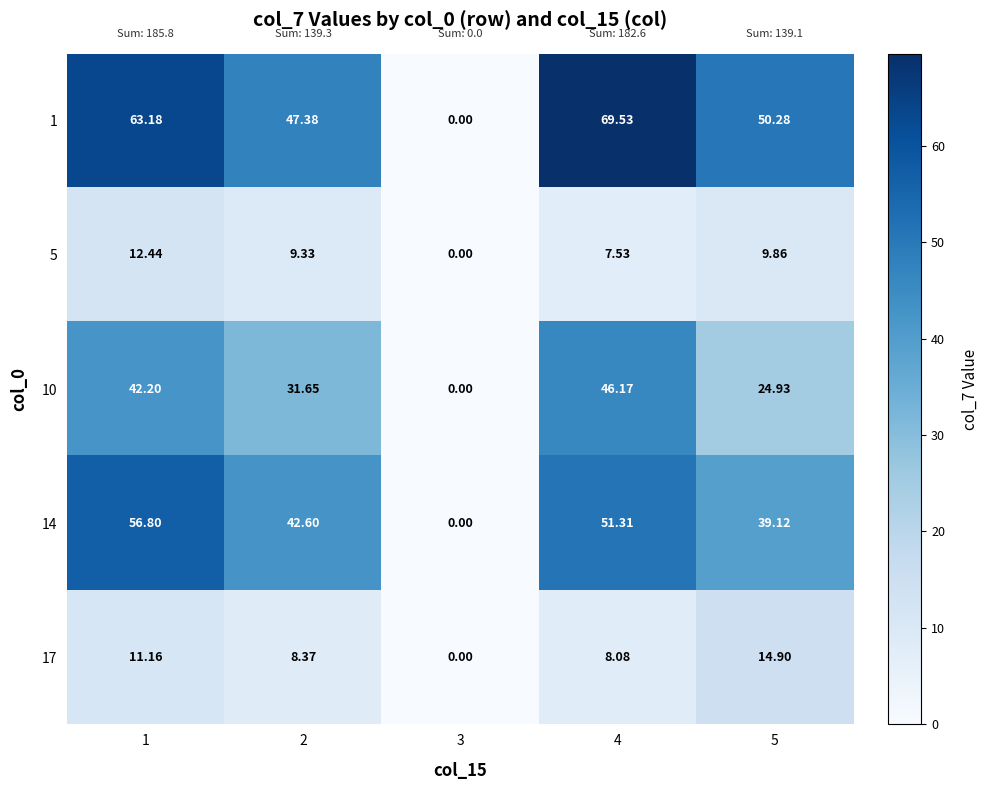

At how many categories does at least one series exceed 59?

2